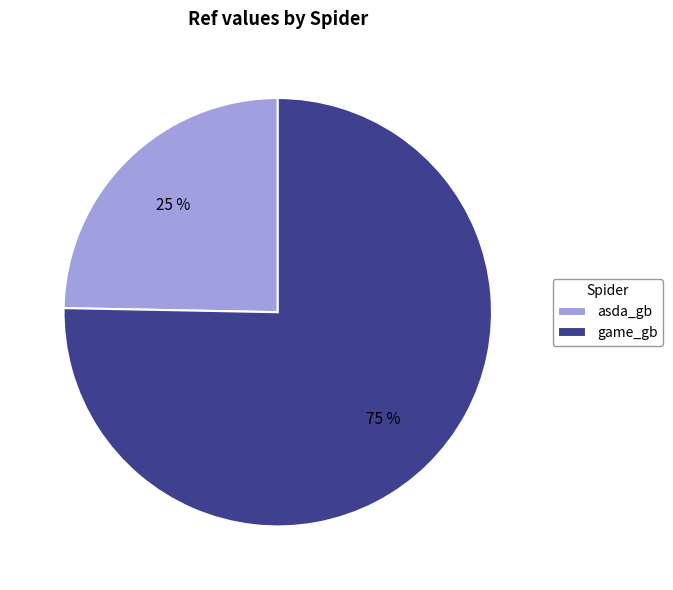

To the nearest percent, what is the combined percentage of game_gb and asda_gb?

100%